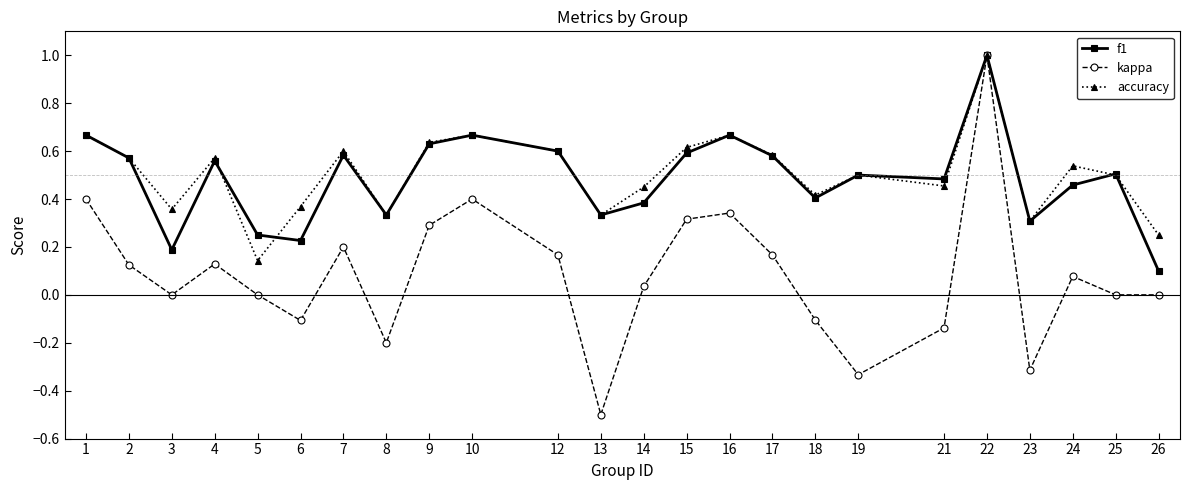

The value of accuracy at 23 is 0.2. True or false?

False